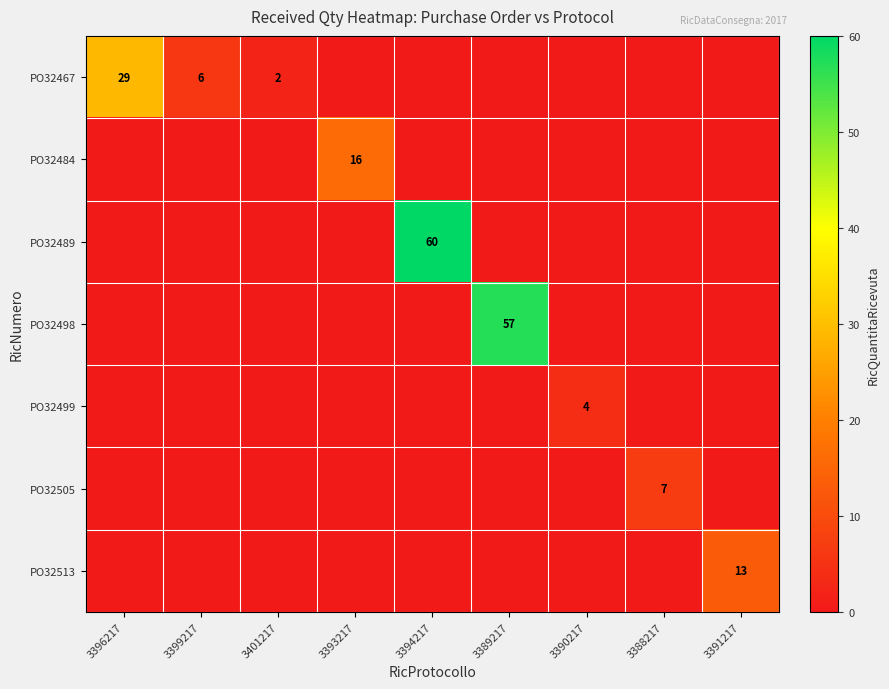

What is the total value across all series at 3391217?

13